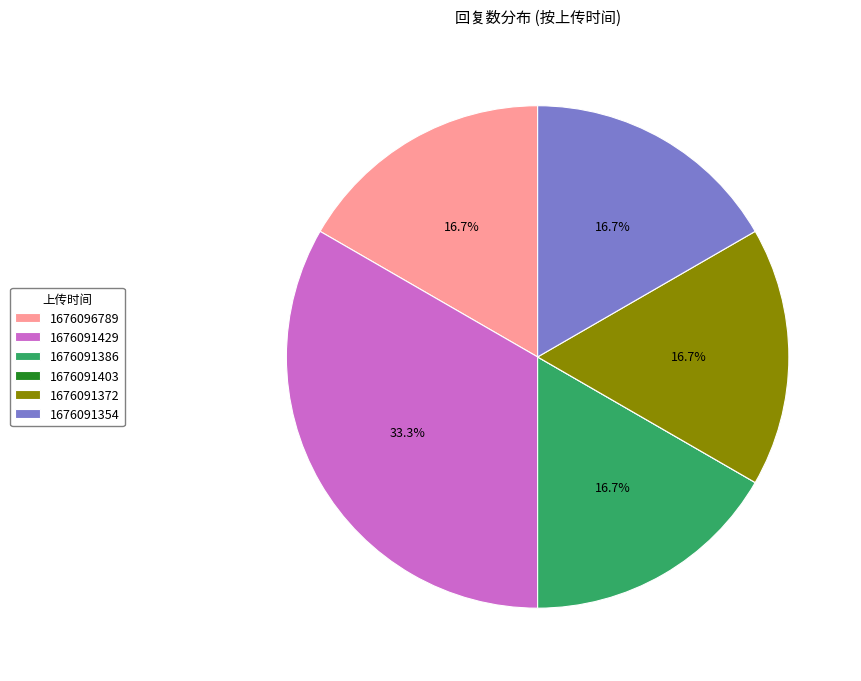

What is the ratio of the value at 1676091429 to the value at 1676091354?

2.0